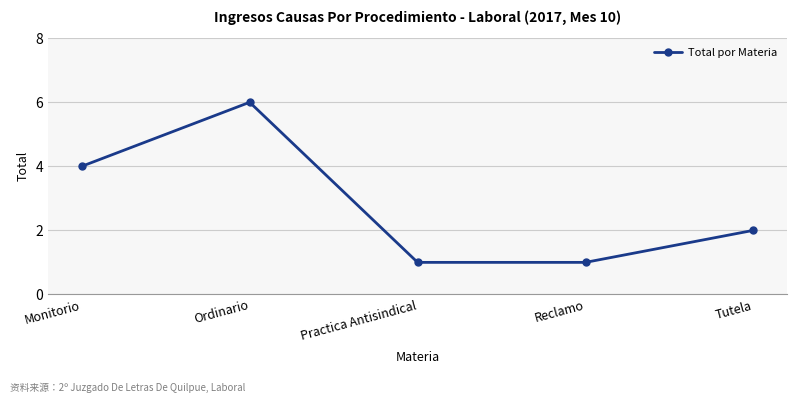

What is the ratio of the value at Ordinario to the value at Practica Antisindical?

6.0